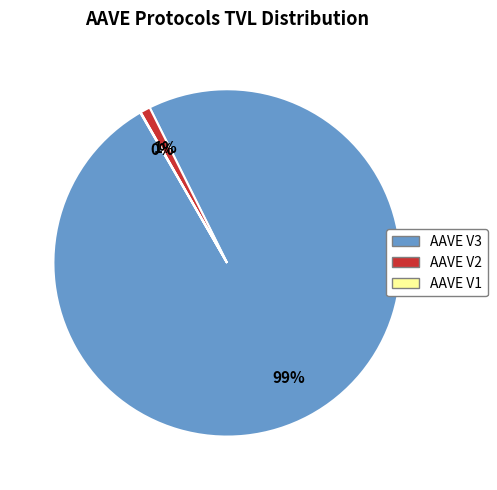

Which slice is the largest?

AAVE V3